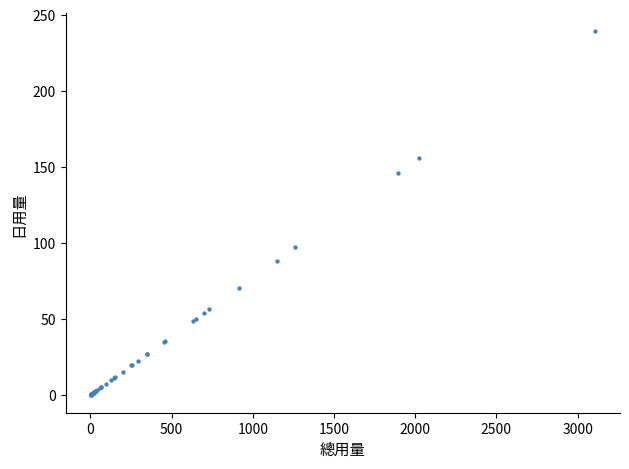

What Y value in the scatter plot is closest to 119?

96.9